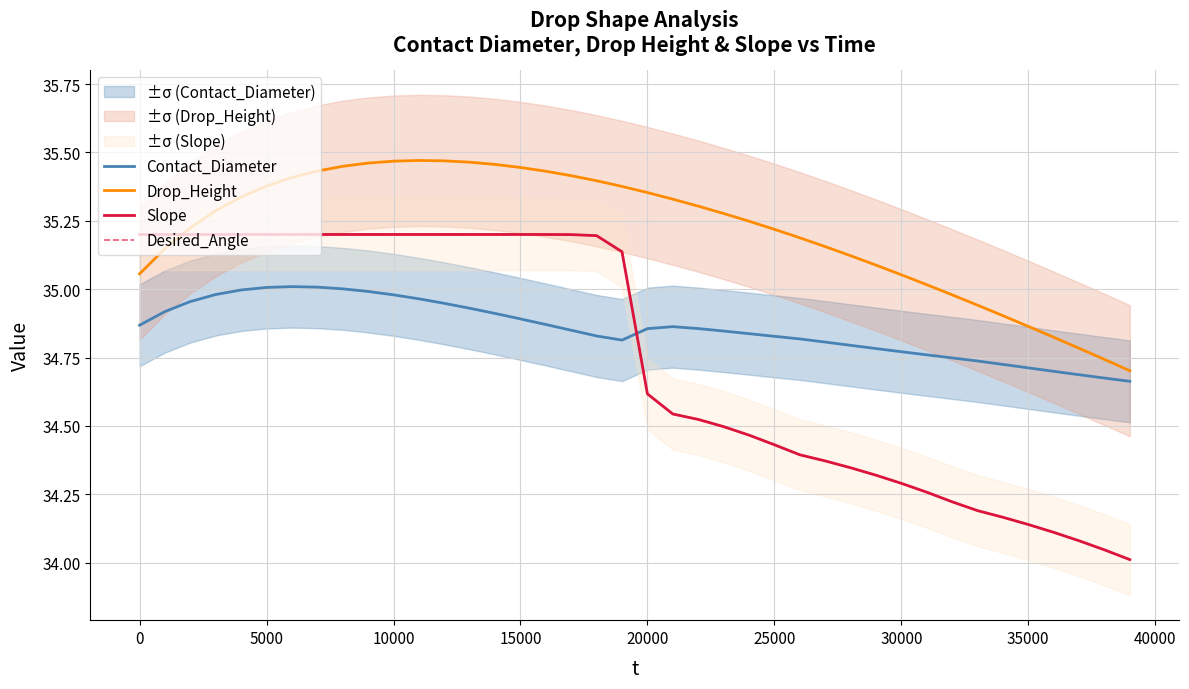

How many lines are shown in the chart?

4